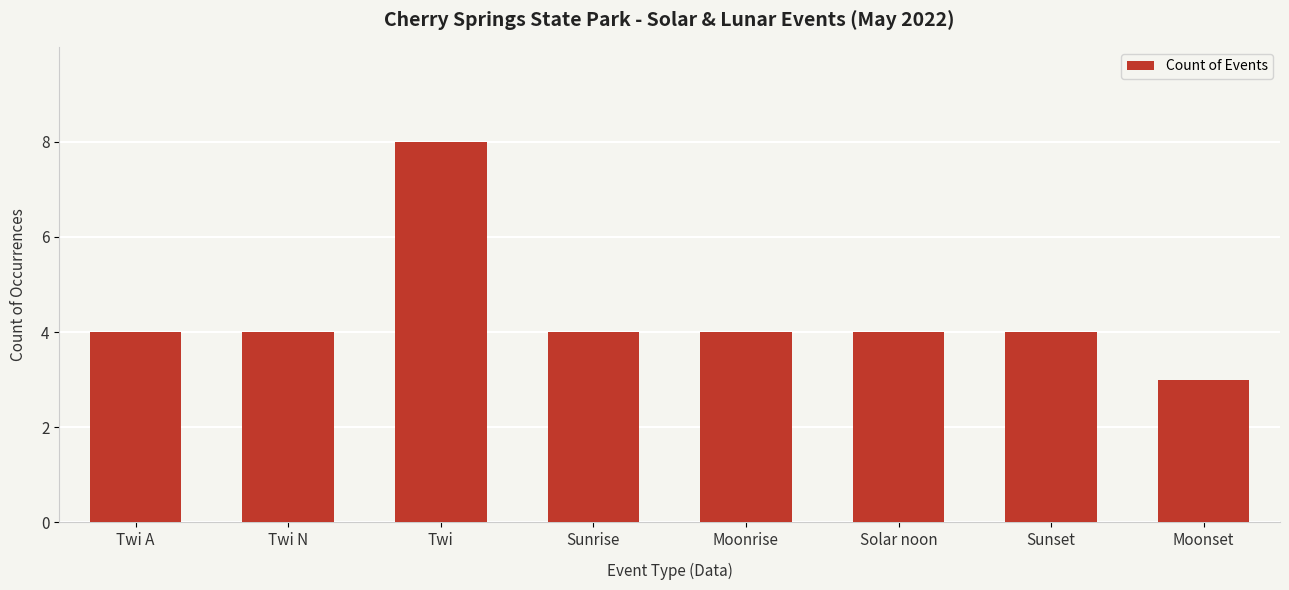

The chart shows a value of 7 at Twi A. True or false?

False